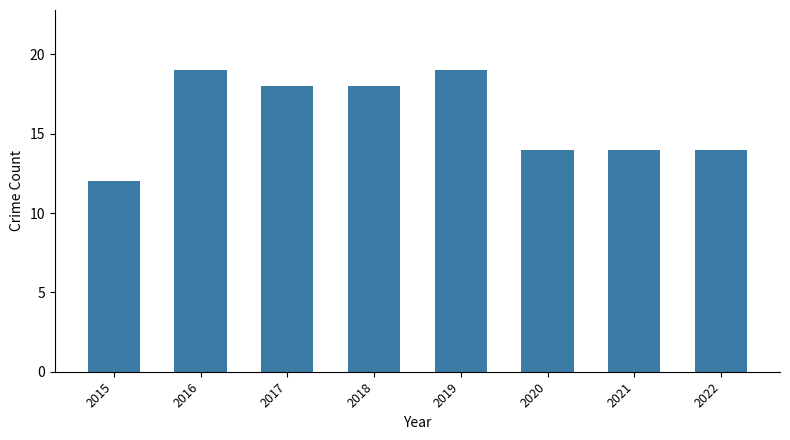

How many values are below 18?

4